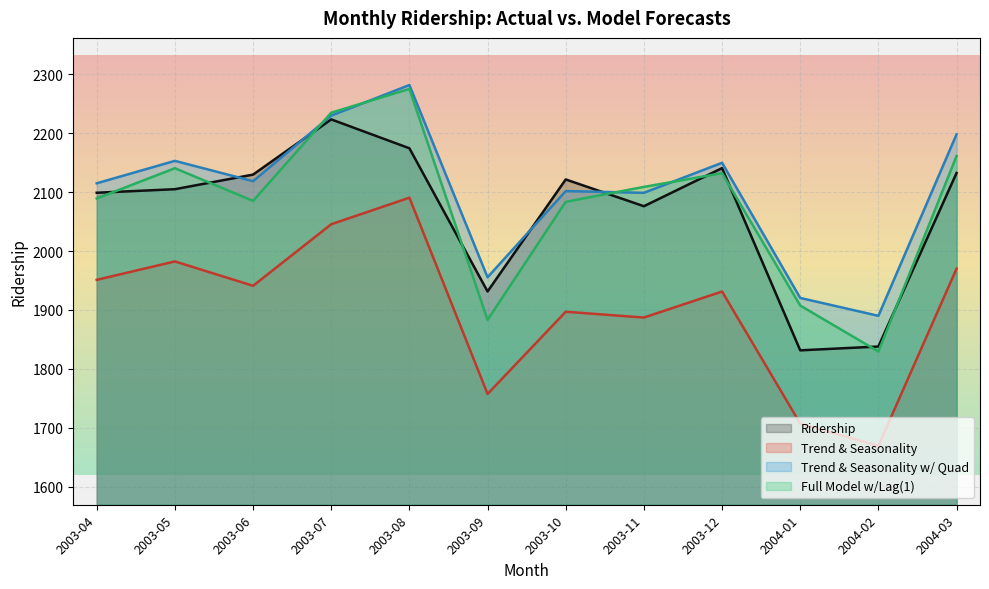

How many values in the Full Model w/Lag(1) series are below 2108?

6